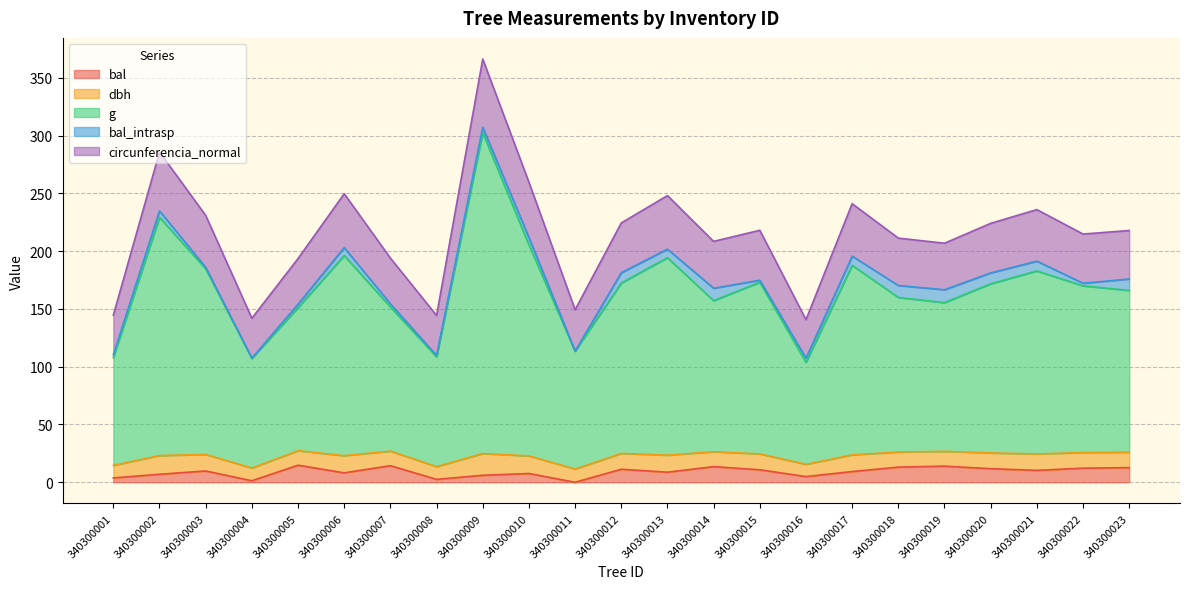

Between 340300006 and 340300009, which is larger?

340300006